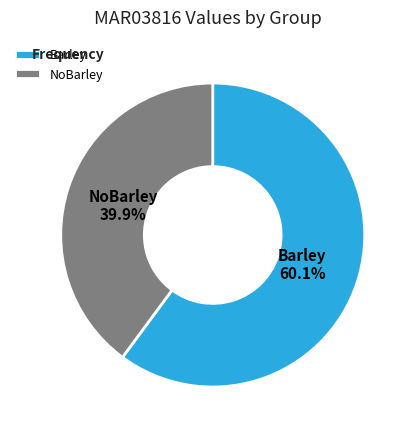

Which slice is the smallest?

NoBarley